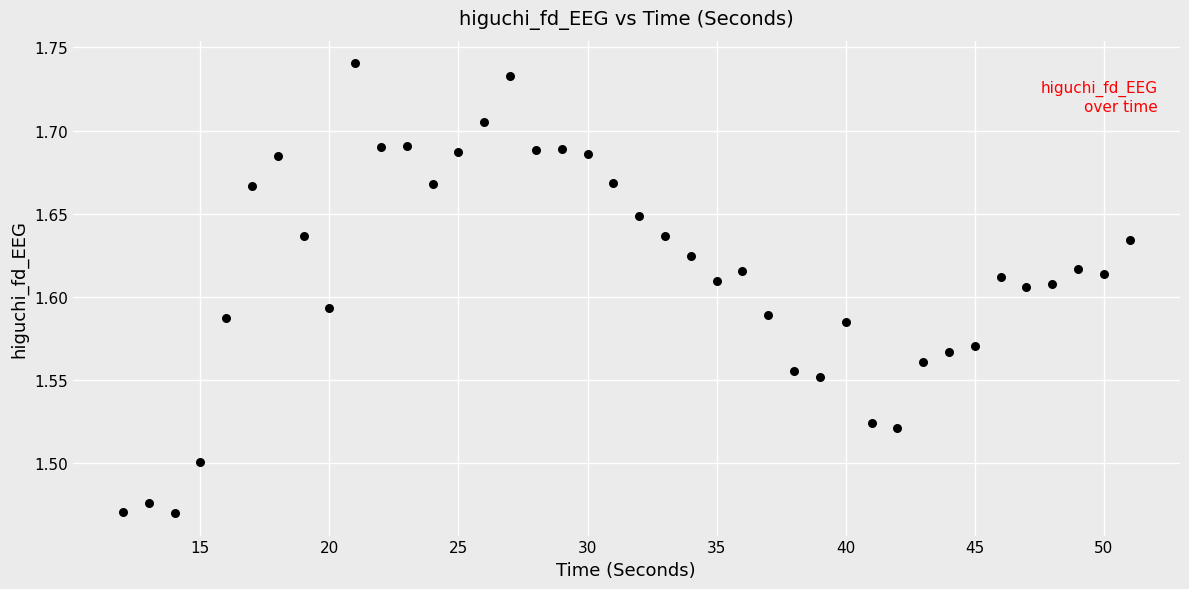

What is the range of Y values (max minus min)?

0.3